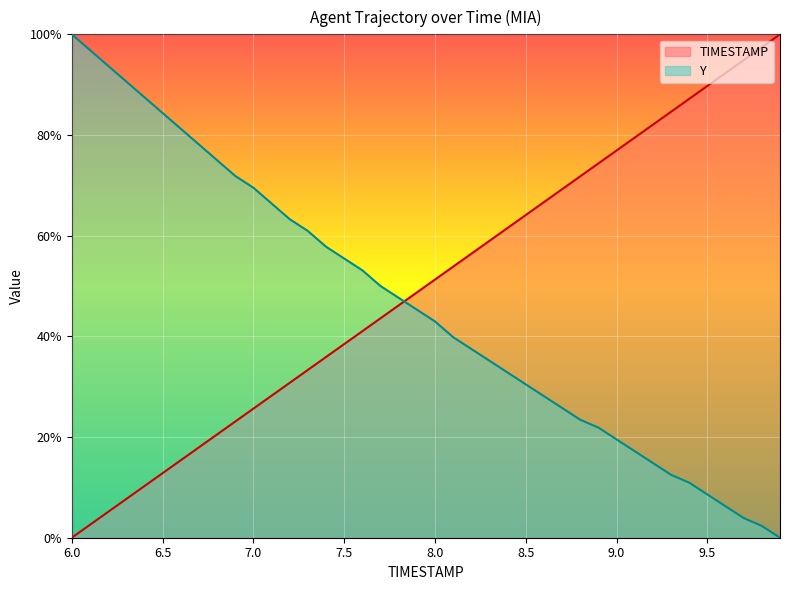

At which category does the chart reach its peak across all series?

9.9